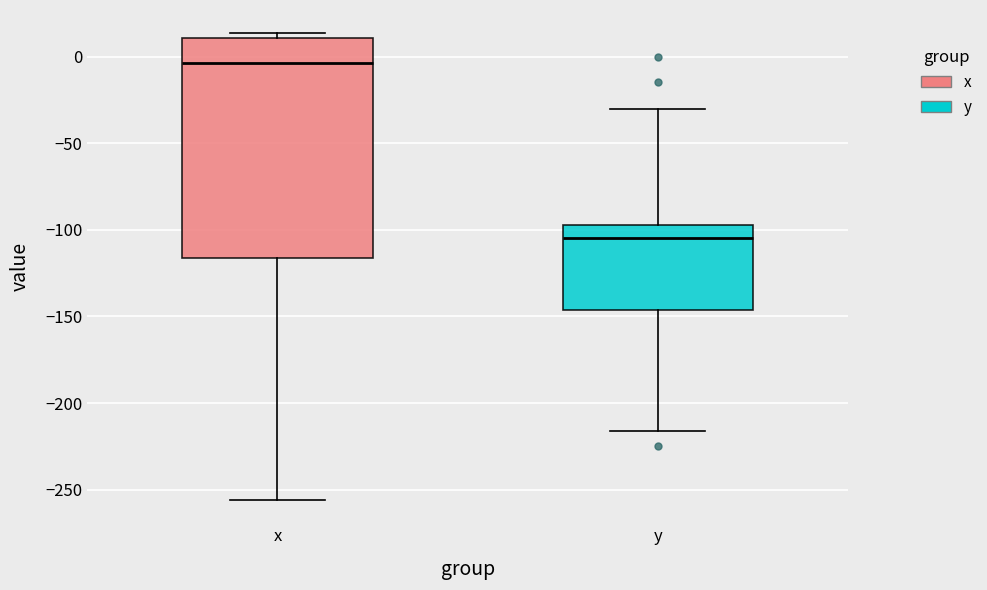

Reading left to right, transcribe this box plot: for each box, give where its median line is, the range the box spans, and where its two whiskers end, as read against the y-axis. The values are not printed on the chart, so give them approximately, as read against the axis.

x: median -5, box -115 to 10, whiskers -255 to 15
y: median -105, box -145 to -95, whiskers -215 to -30